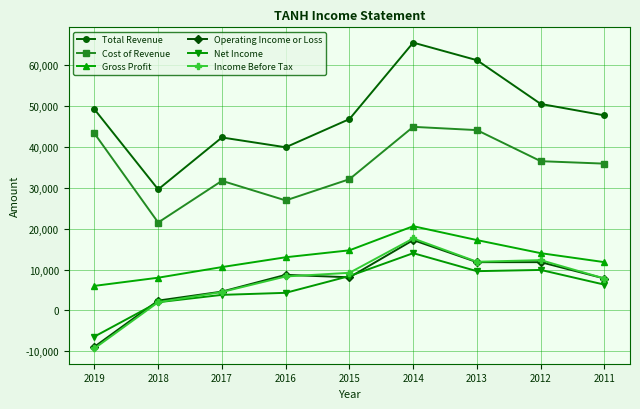

The value of Cost of Revenue at 2019 is 62435. True or false?

False